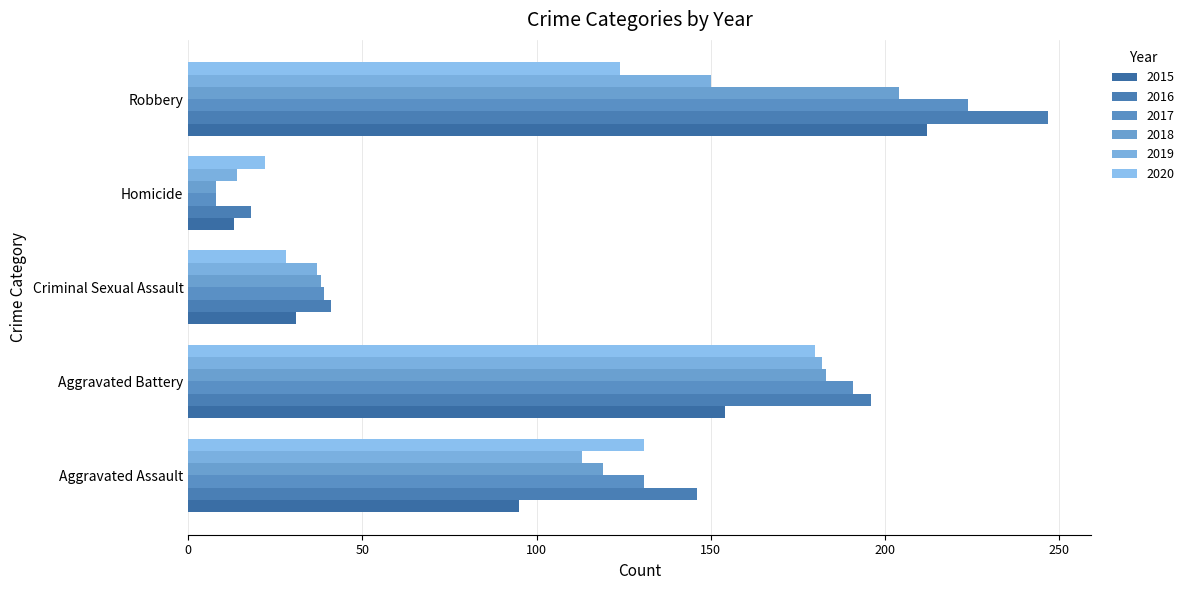

At which label does 2015 reach its peak?

Robbery